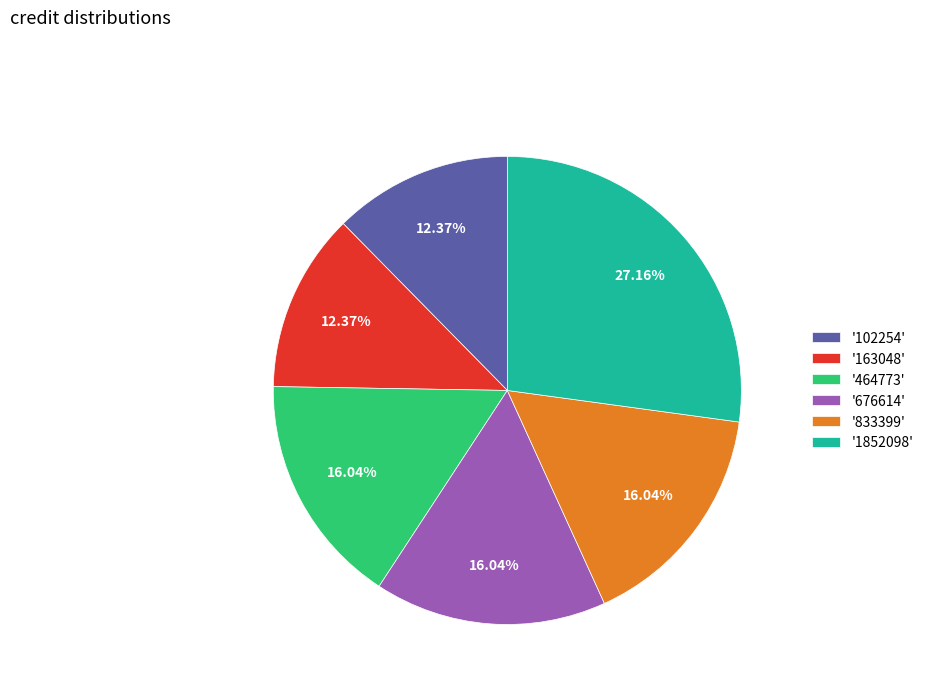

Does '464773' represent more than half of the total?

No